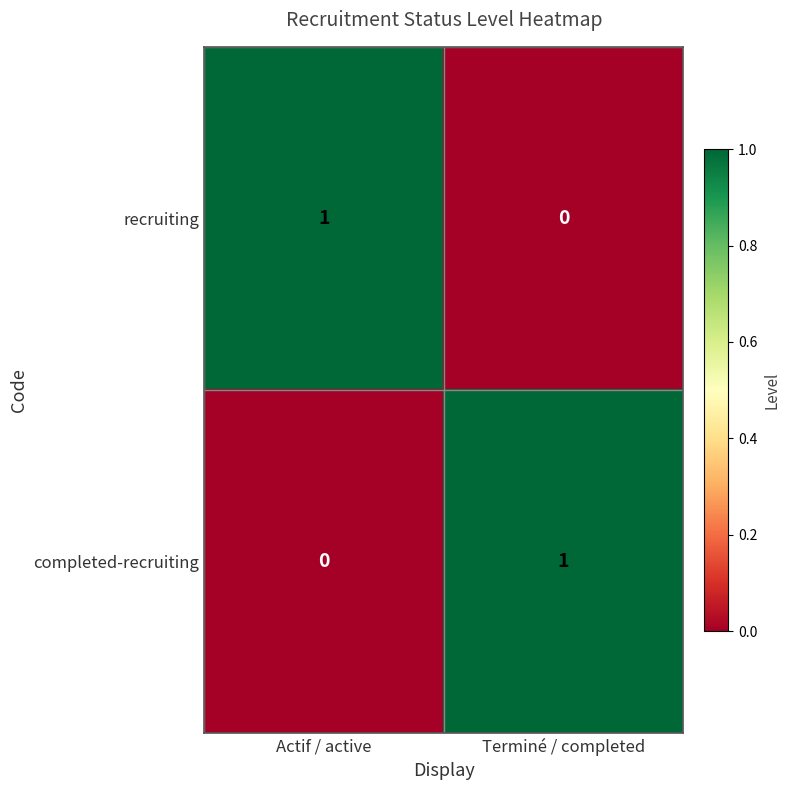

Which category has the highest value in the recruiting series?

Actif / active